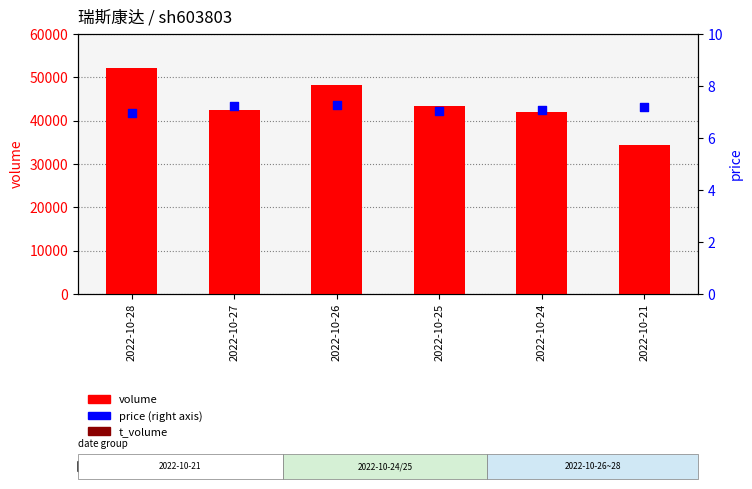

At which category is the sum across all series the highest?

2022-10-28